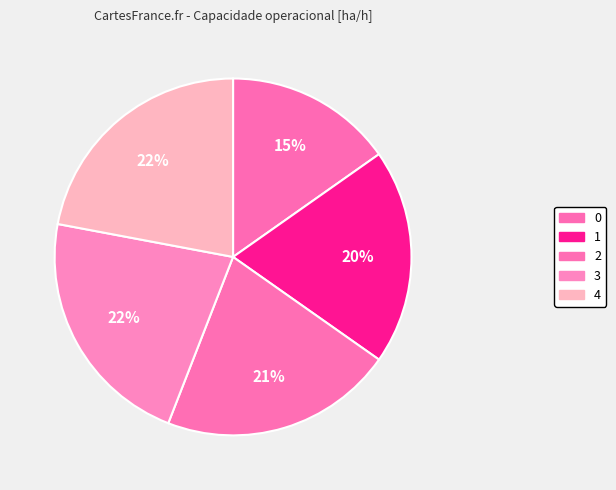

To the nearest percent, what is the combined percentage of 4 and 0?

37%